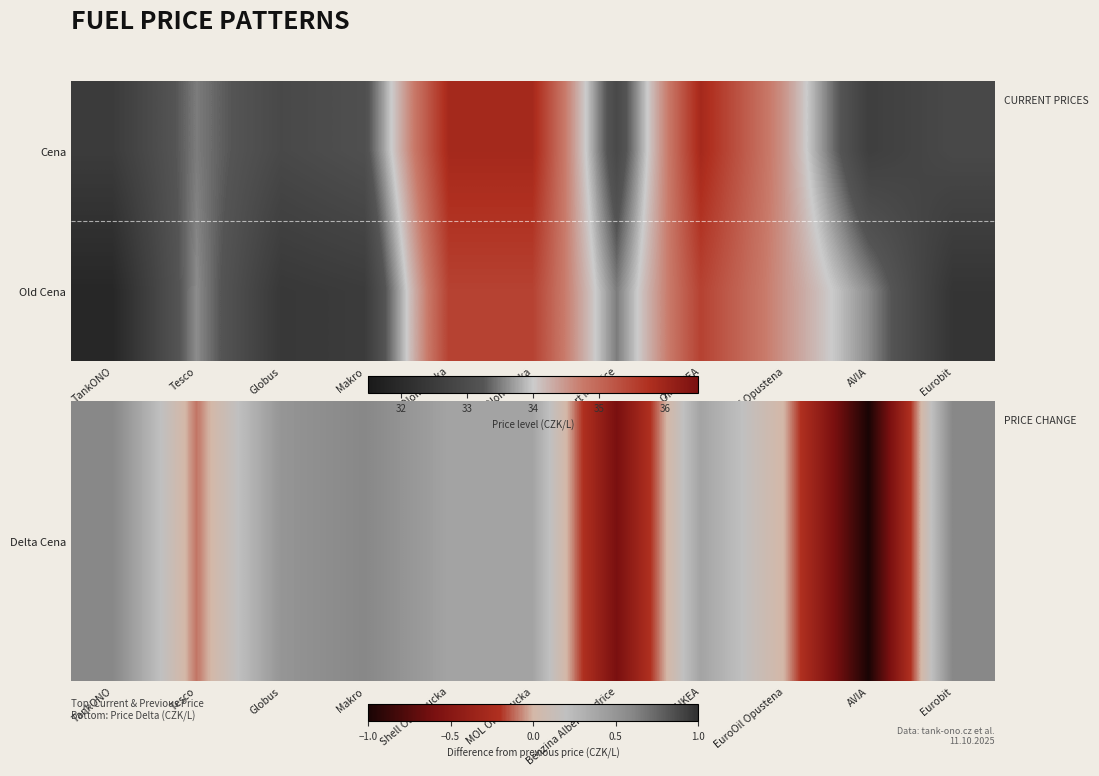

What is the total value across all series at EuroOil Opustena?

34.5